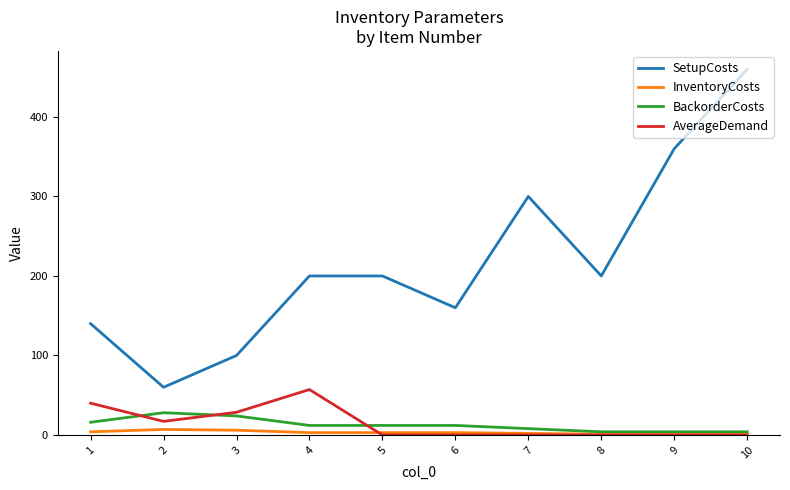

What is the approximate value of BackorderCosts at 6?

12.0